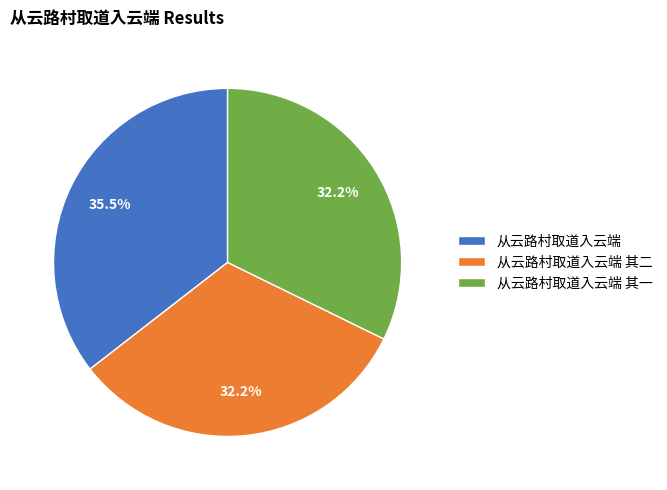

To the nearest percent, what is the difference between the 从云路村取道入云端 and 从云路村取道入云端 其一 slice percentages?

3%